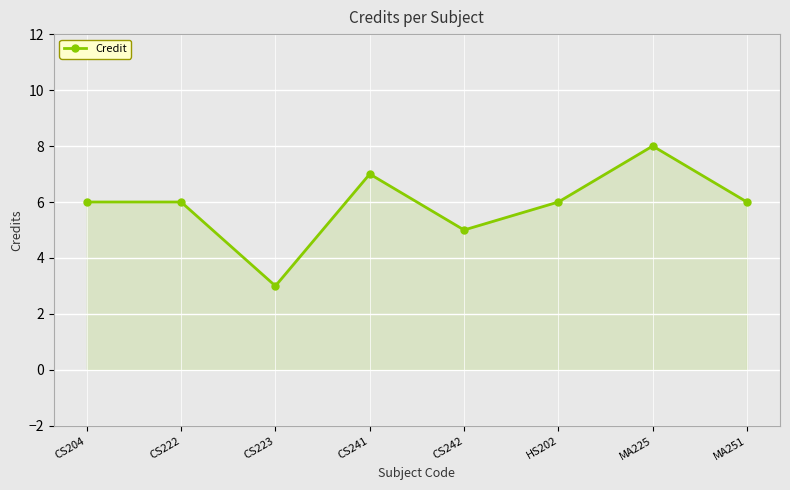

Which has a higher value, CS242 or MA225?

MA225